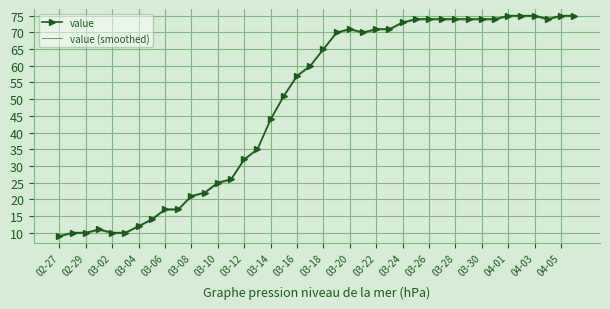

What is the maximum value shown in the chart?

75.0